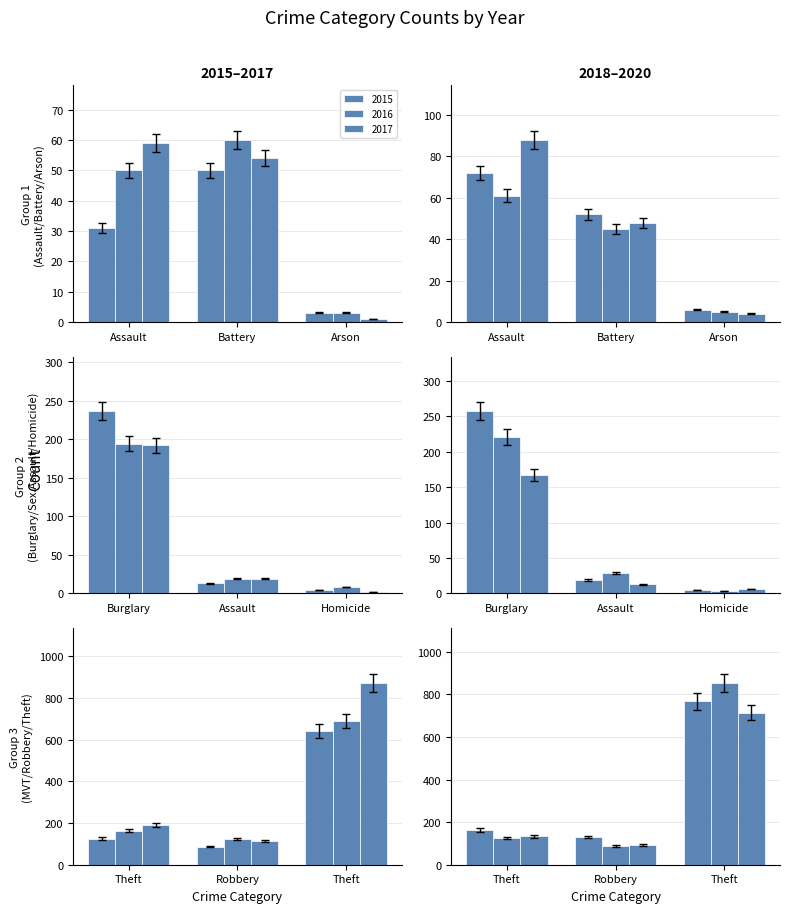

At how many categories does at least one series exceed 578?

1